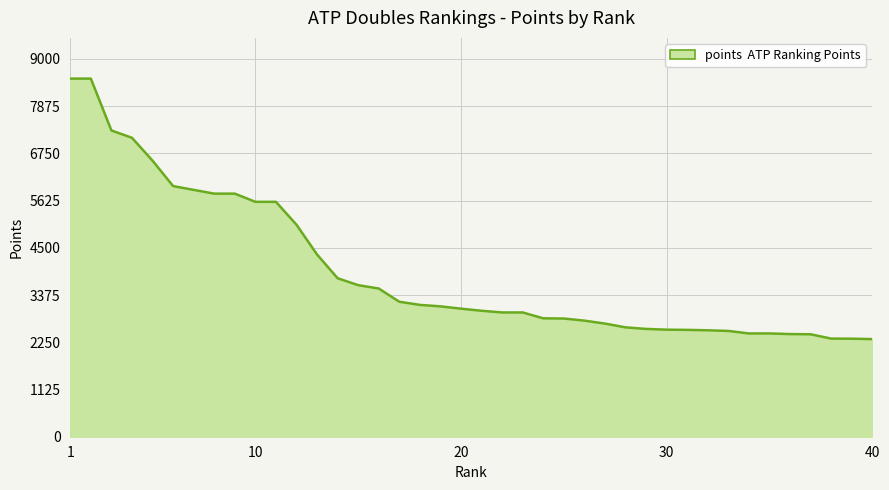

What is the greatest value displayed?

8530